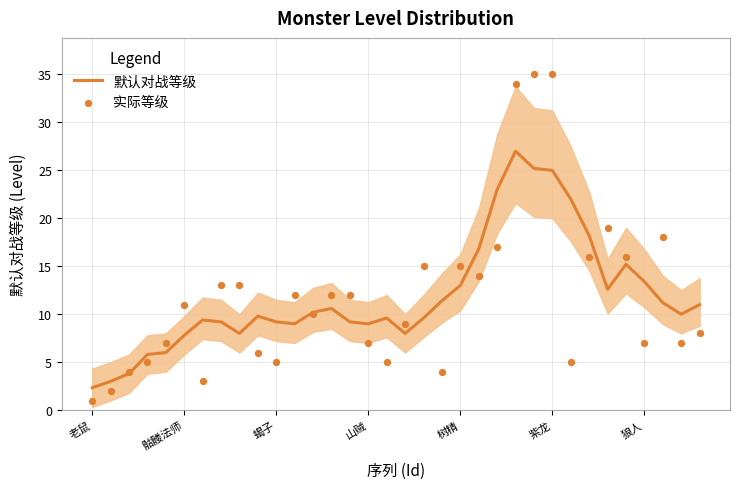

Which series contains the highest Y value?

实际等级